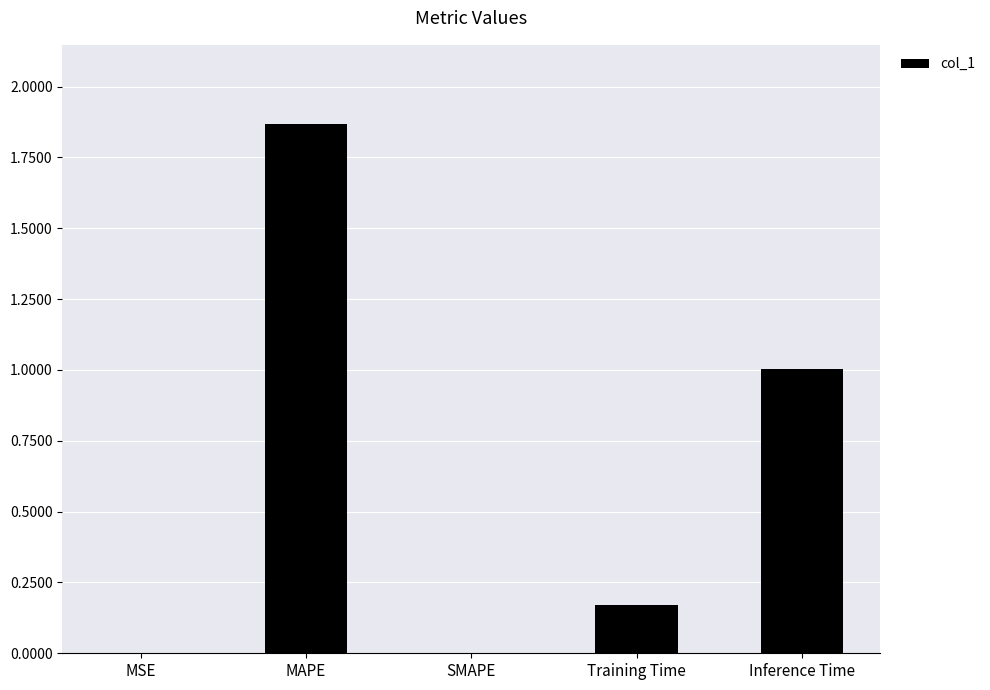

Which label corresponds to the largest value in the chart?

MAPE